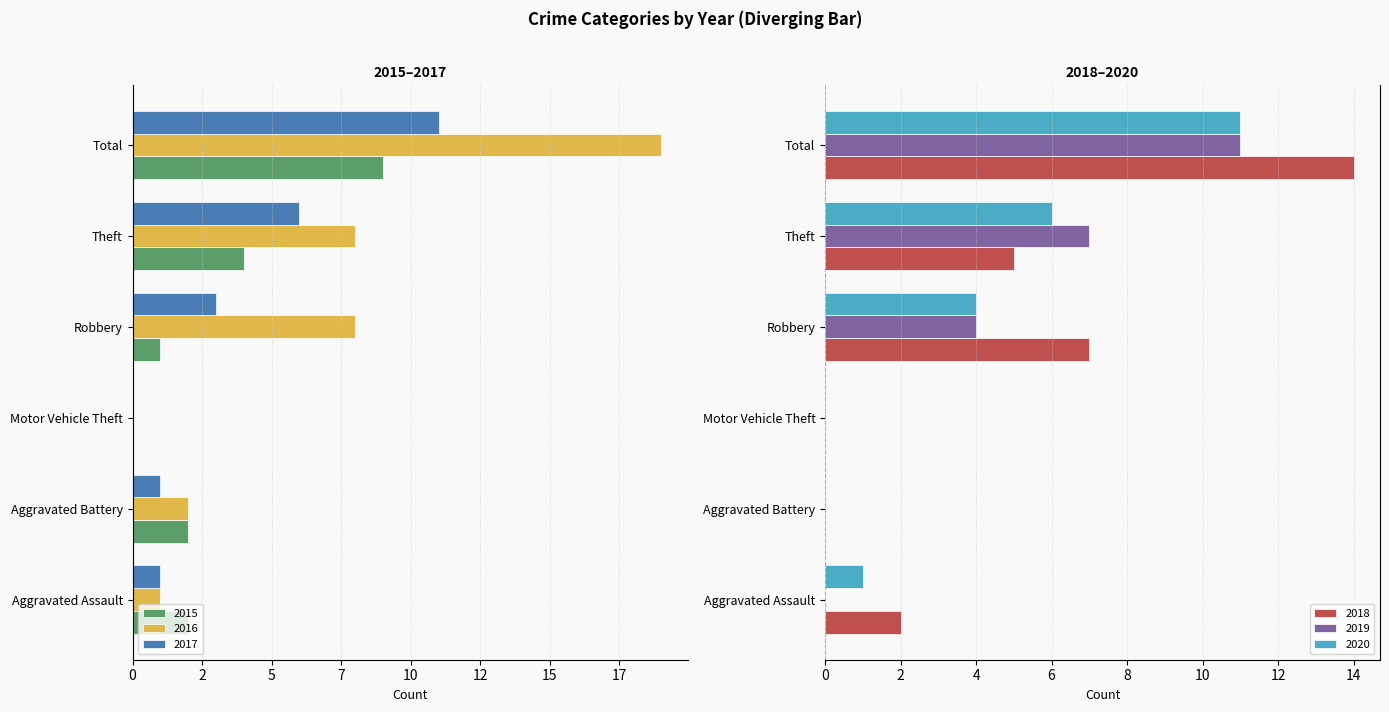

Rank the series at Aggravated Assault from highest to lowest value.

2018, 2020, 2019, 2016, 2017, 2015